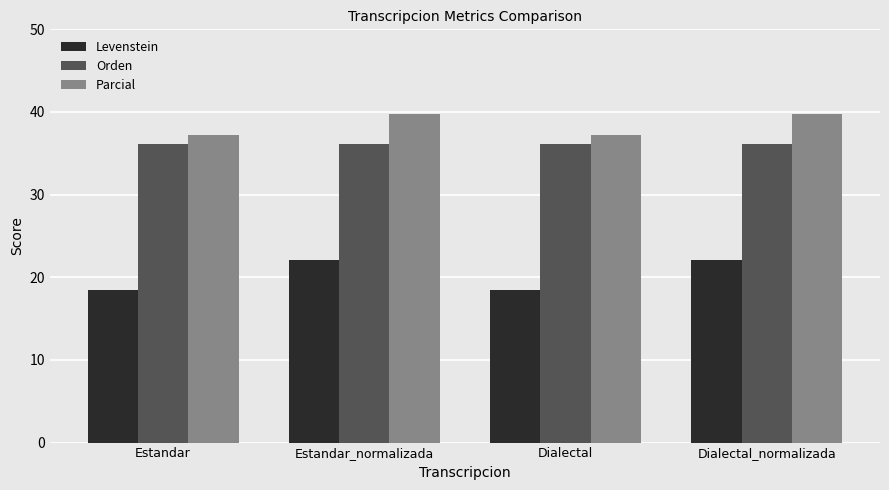

What is the minimum value shown in the chart?

18.5